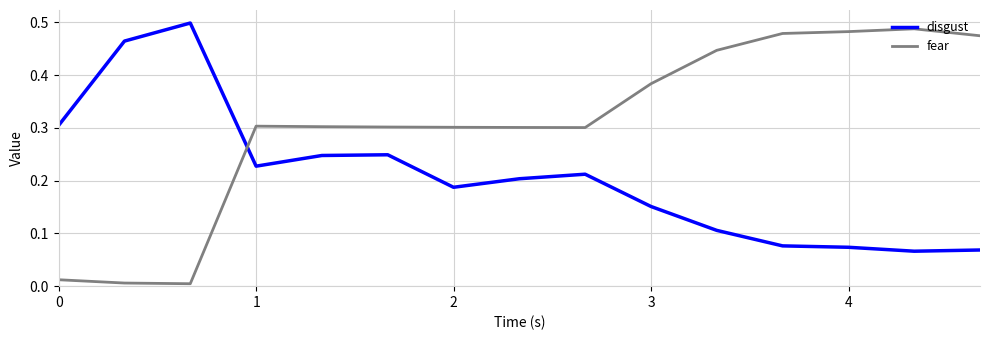

Which series ends up on top after the final intersection of disgust and fear?

fear